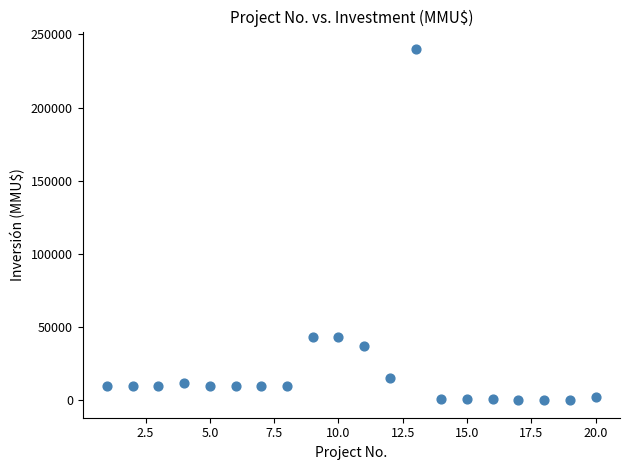

What is the range of X values (max minus min)?

19